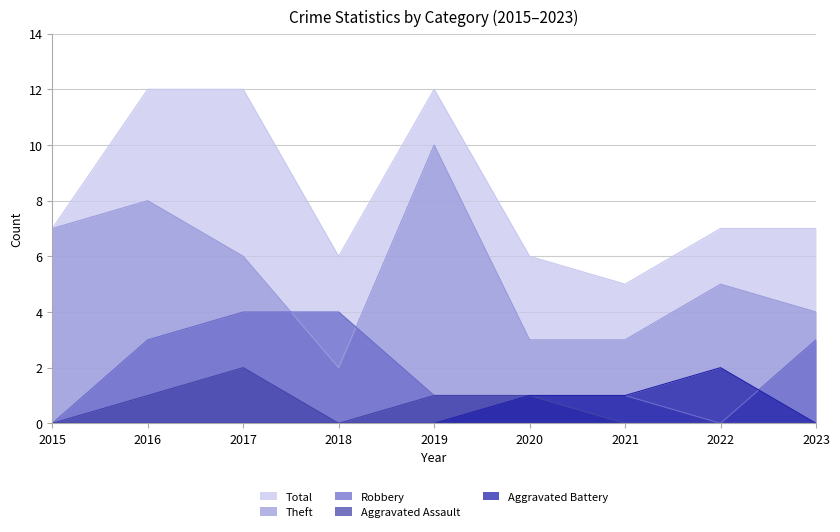

Rank the categories by Total value from lowest to highest.

2021, 2018, 2020, 2015, 2022, 2023, 2016, 2017, 2019